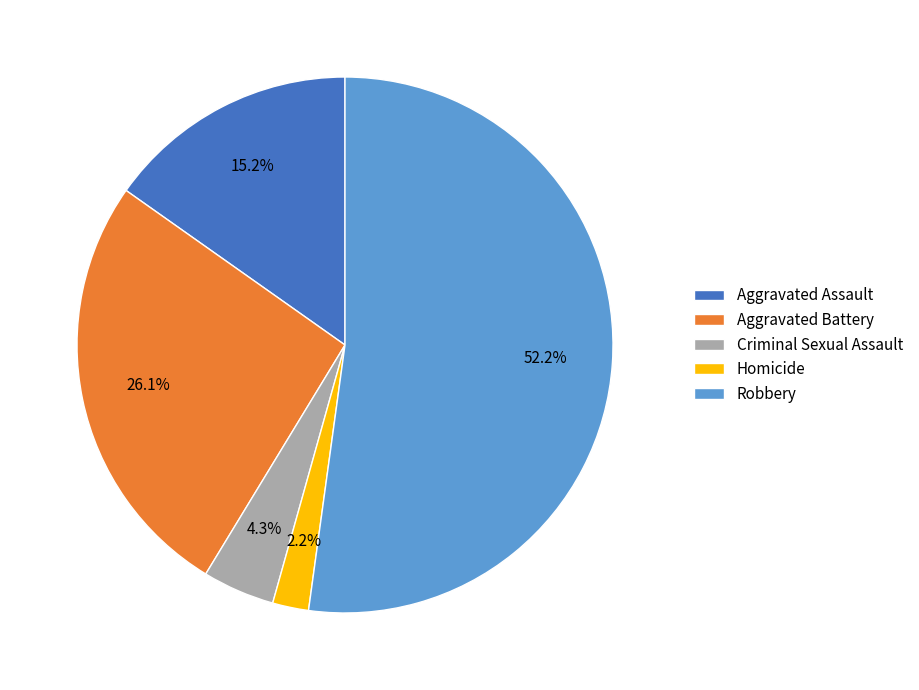

True or false: Criminal Sexual Assault accounts for 4% of the total.

True